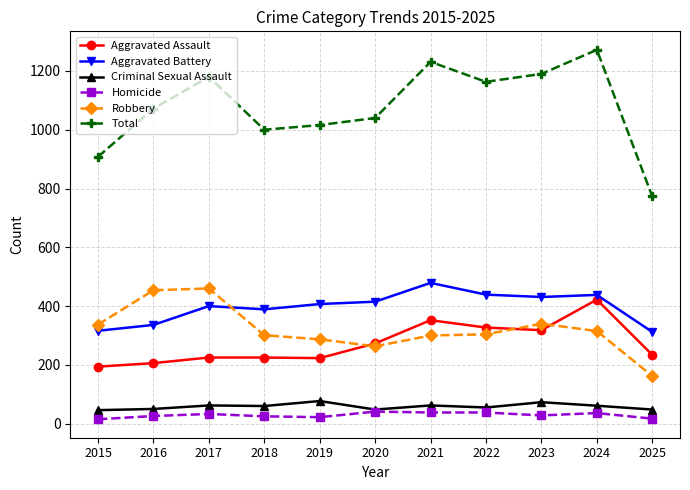

What is the greatest value displayed?

1272